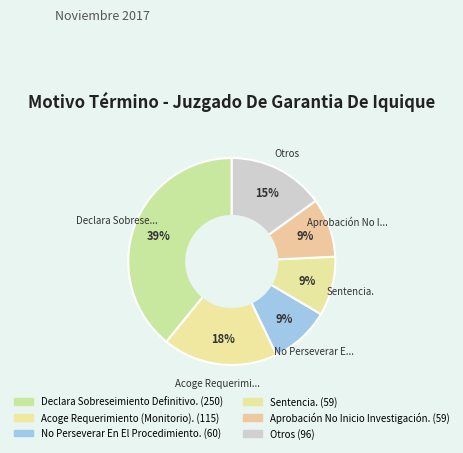

Which slice is the largest?

Declara Sobreseimiento Definitivo.